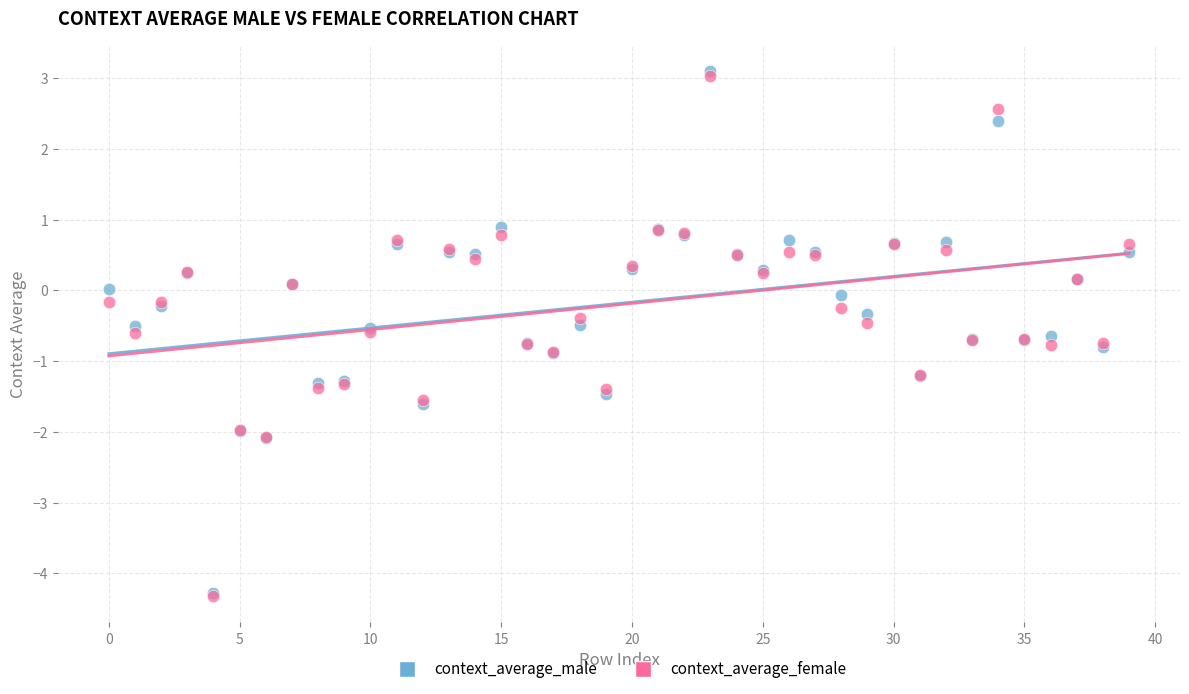

Which series has the largest Y range (max minus min)?

context_average_male